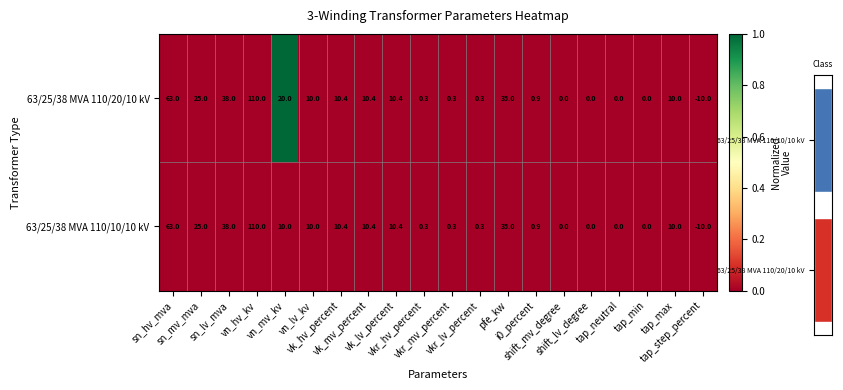

Which series has the widest spread of values?

63/25/38 MVA 110/20/10 kV